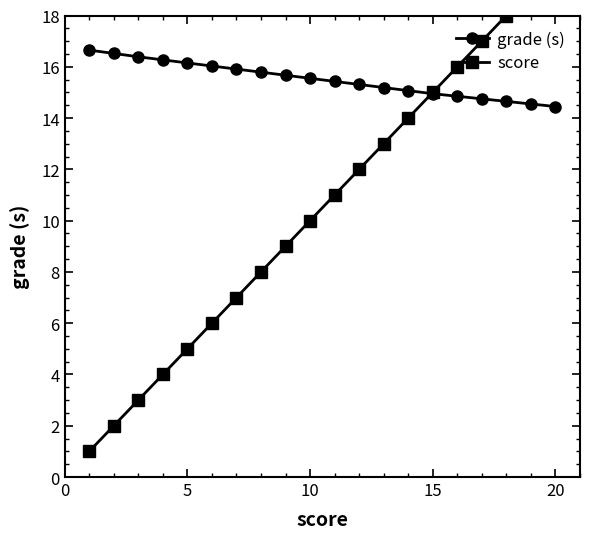

Which series has the largest total across all categories?

grade (s)